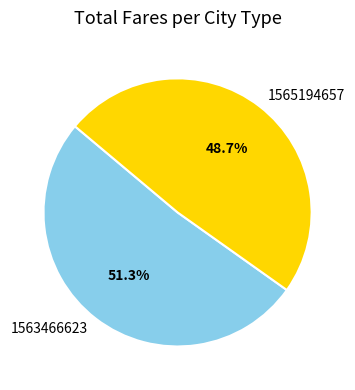

How many segments does this pie chart have?

2